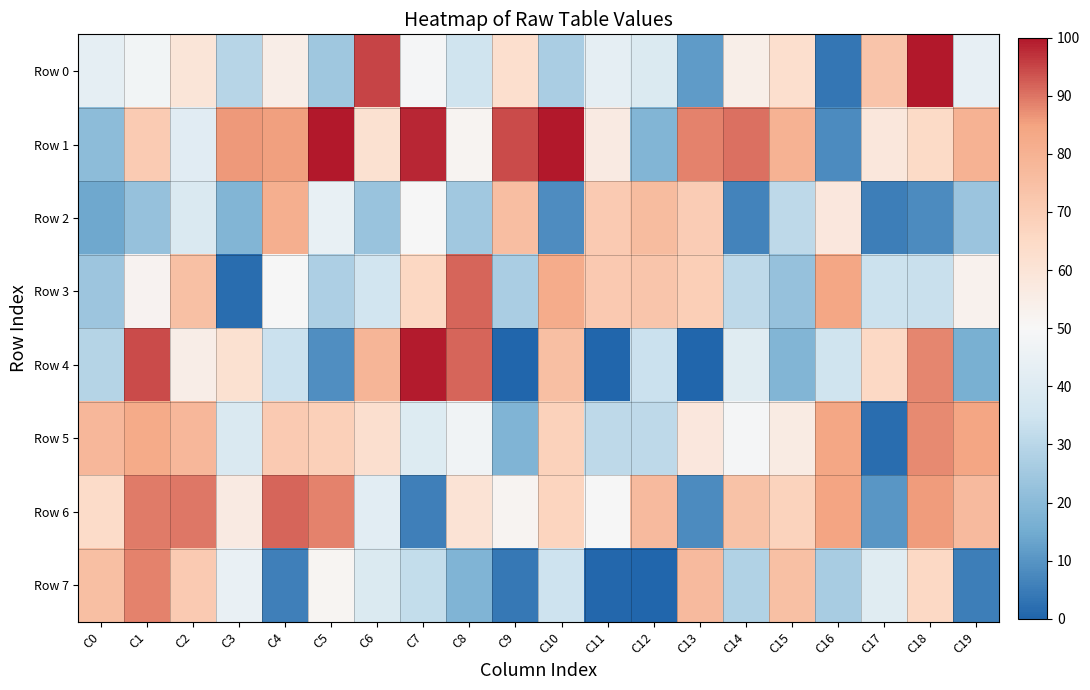

Which series has the largest range (max minus min)?

Row 4